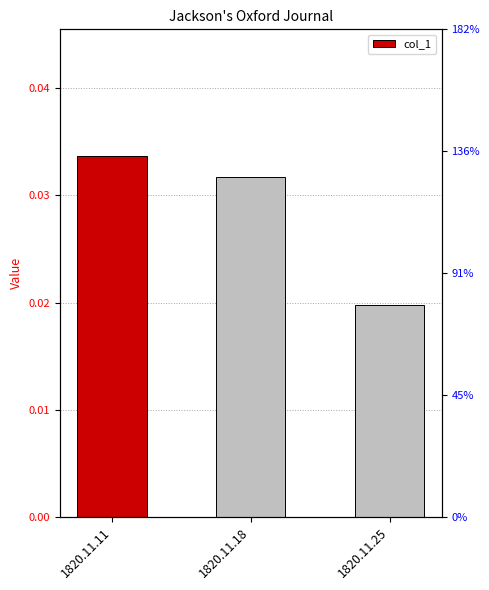

Rank the categories by value from highest to lowest.

1820.11.11, 1820.11.18, 1820.11.25